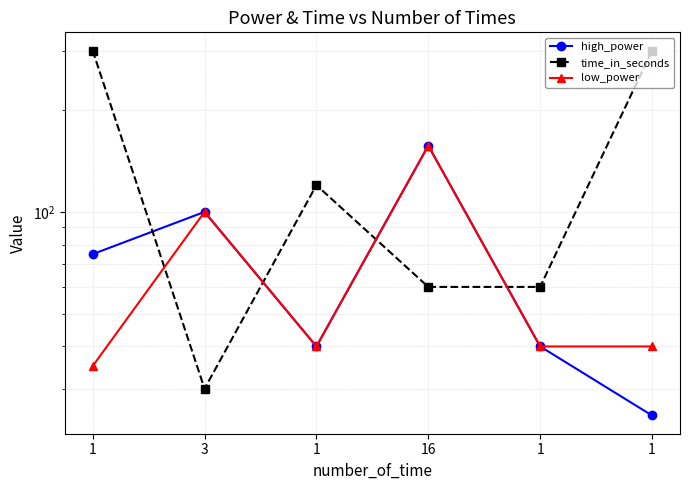

What is the average value of the high_power series?

73